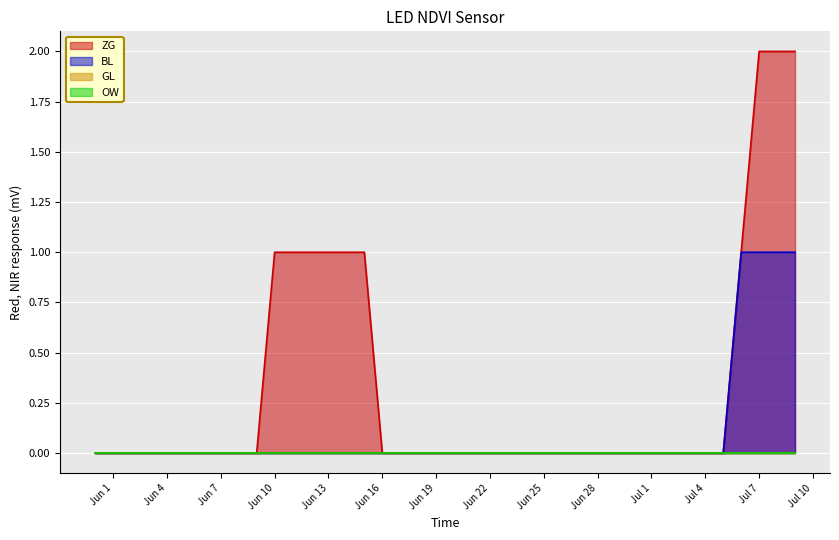

True or false: ZG and BL cross at least once.

False